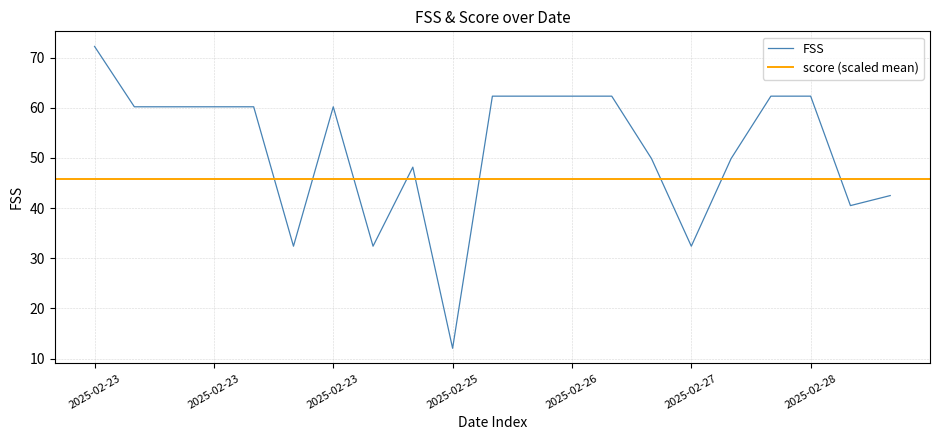

What is the difference between the values at 2025-02-28 and 2025-02-23?

19.7